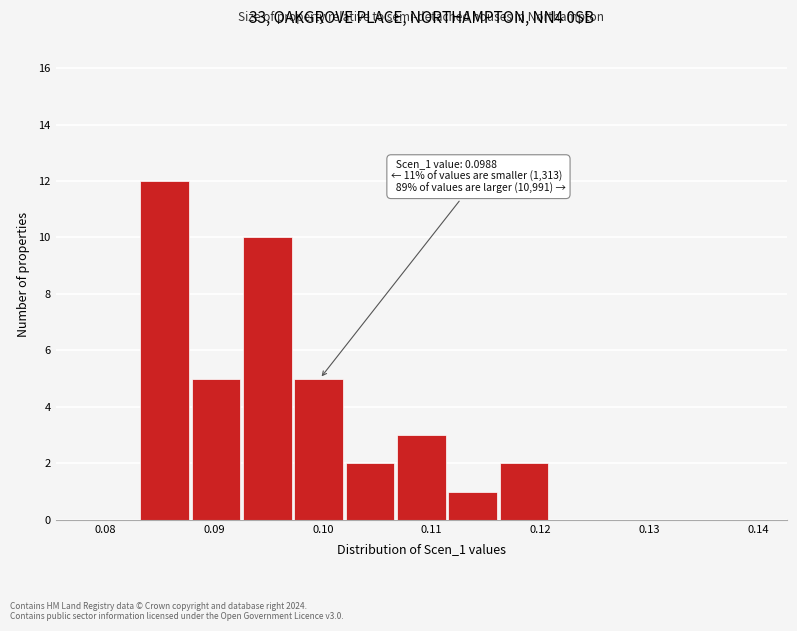

Over which range of the x-axis is the bar tallest?

0.083 to 0.088